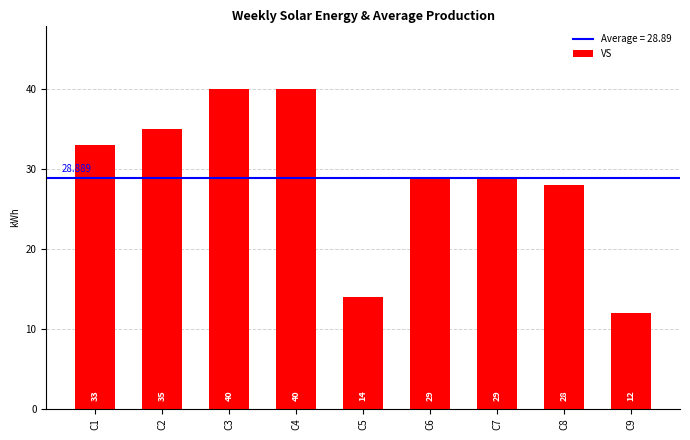

What is the difference between the maximum and minimum values?

28